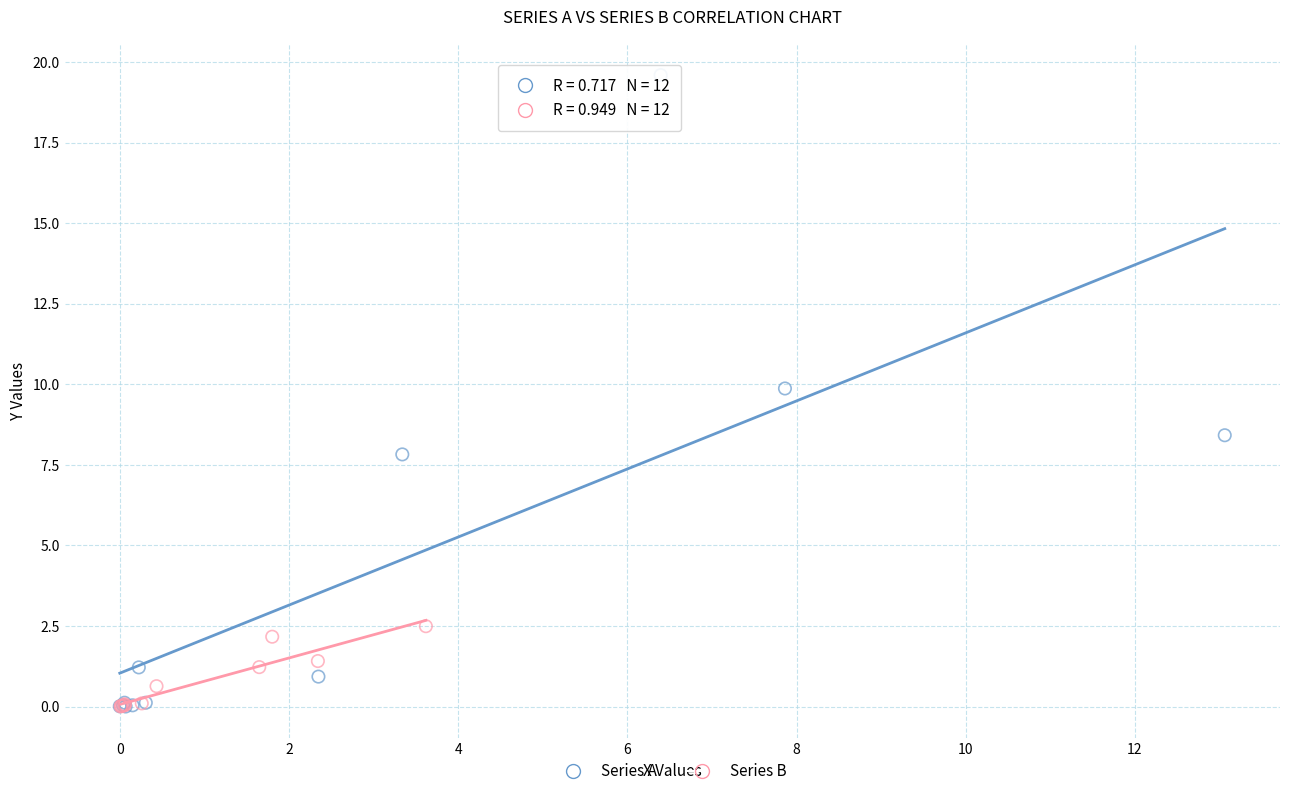

Which series has the widest spread of Y values?

Series A